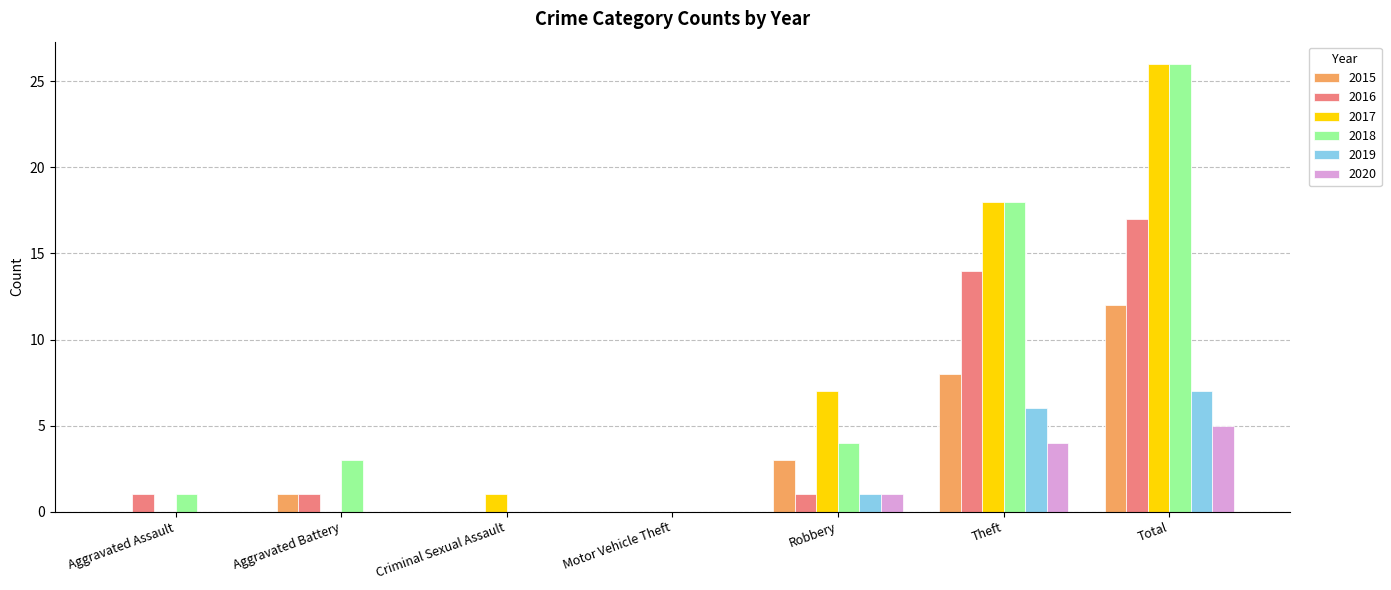

Where is 2018 nearest to the value 13?

Theft